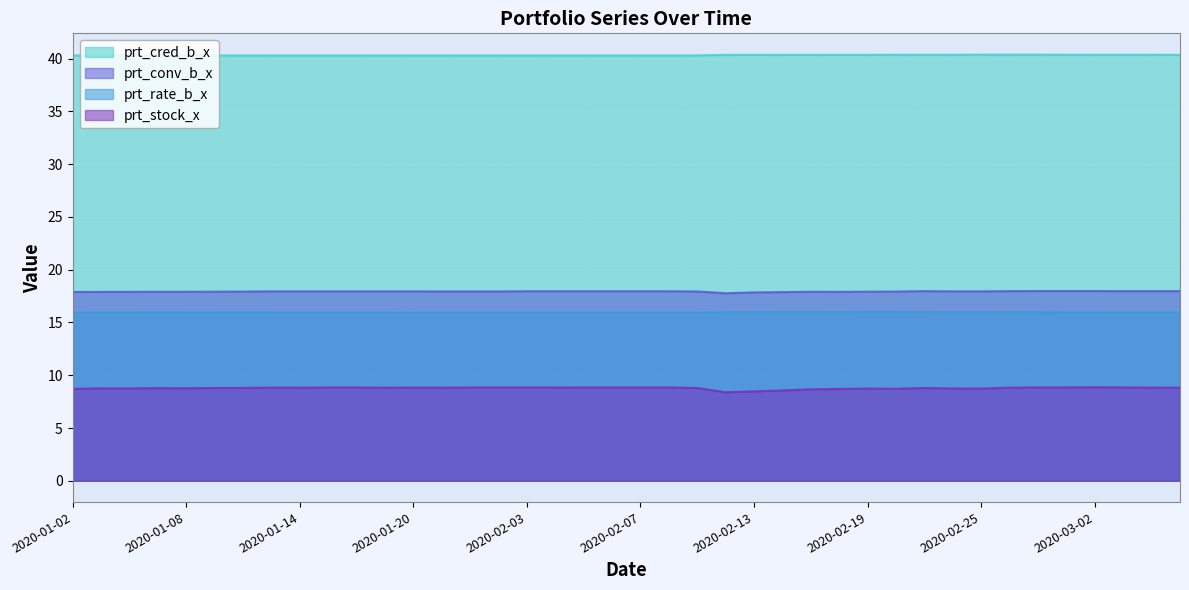

What is the lowest value of the prt_rate_b_x series?

15.9